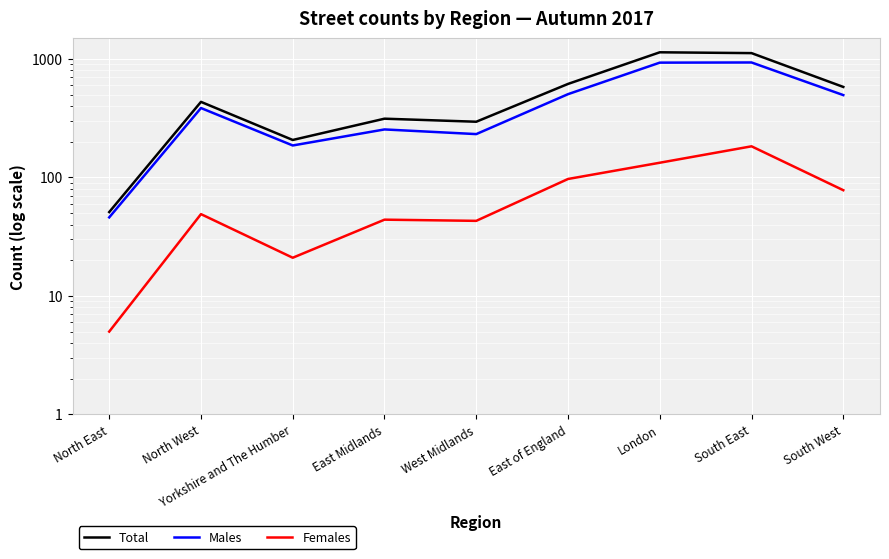

What is the difference between the maximum and second lowest values in the Males series?

747